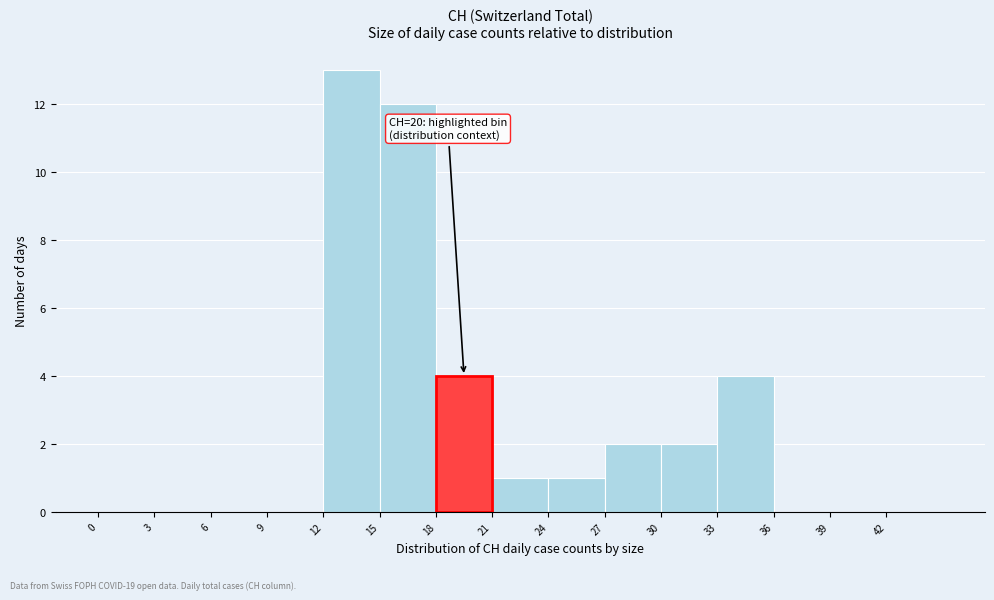

Which range on the x-axis has the tallest bar?

12 to 15